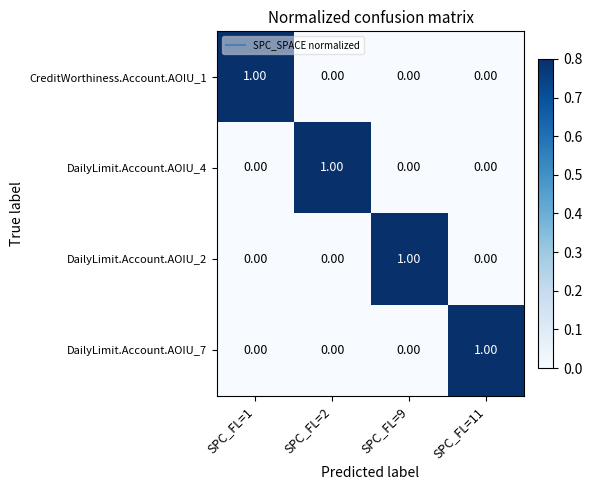

At how many categories does at least one series exceed 0?

4